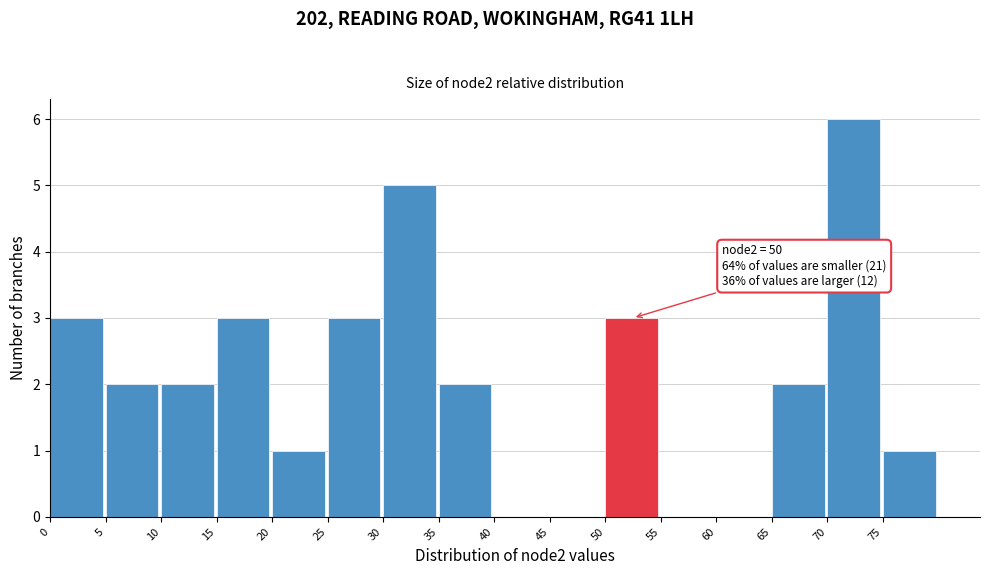

Over which range of the x-axis is the bar tallest?

70 to 75